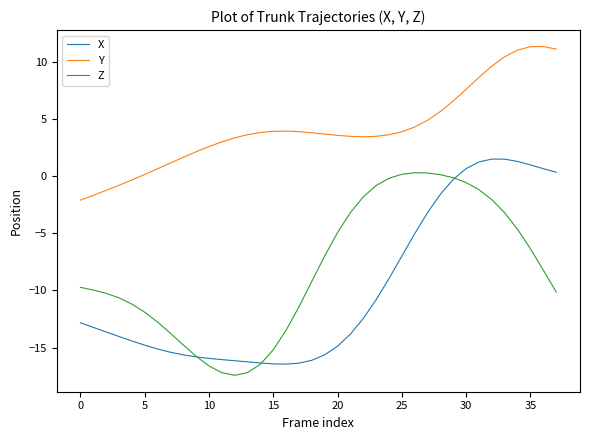

What is the minimum value for Z?

-17.4